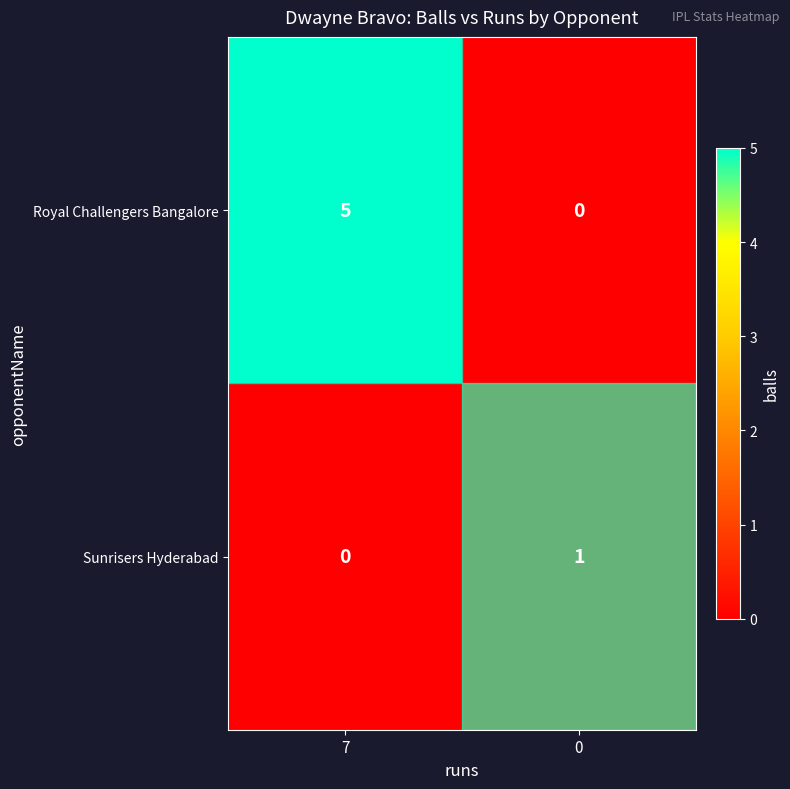

Rank the series by their average value, from lowest to highest.

Sunrisers Hyderabad, Royal Challengers Bangalore